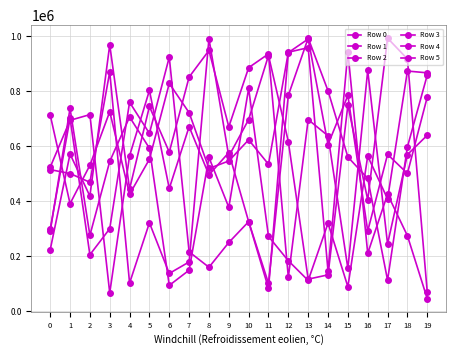

Count the number of data series in this chart.

6